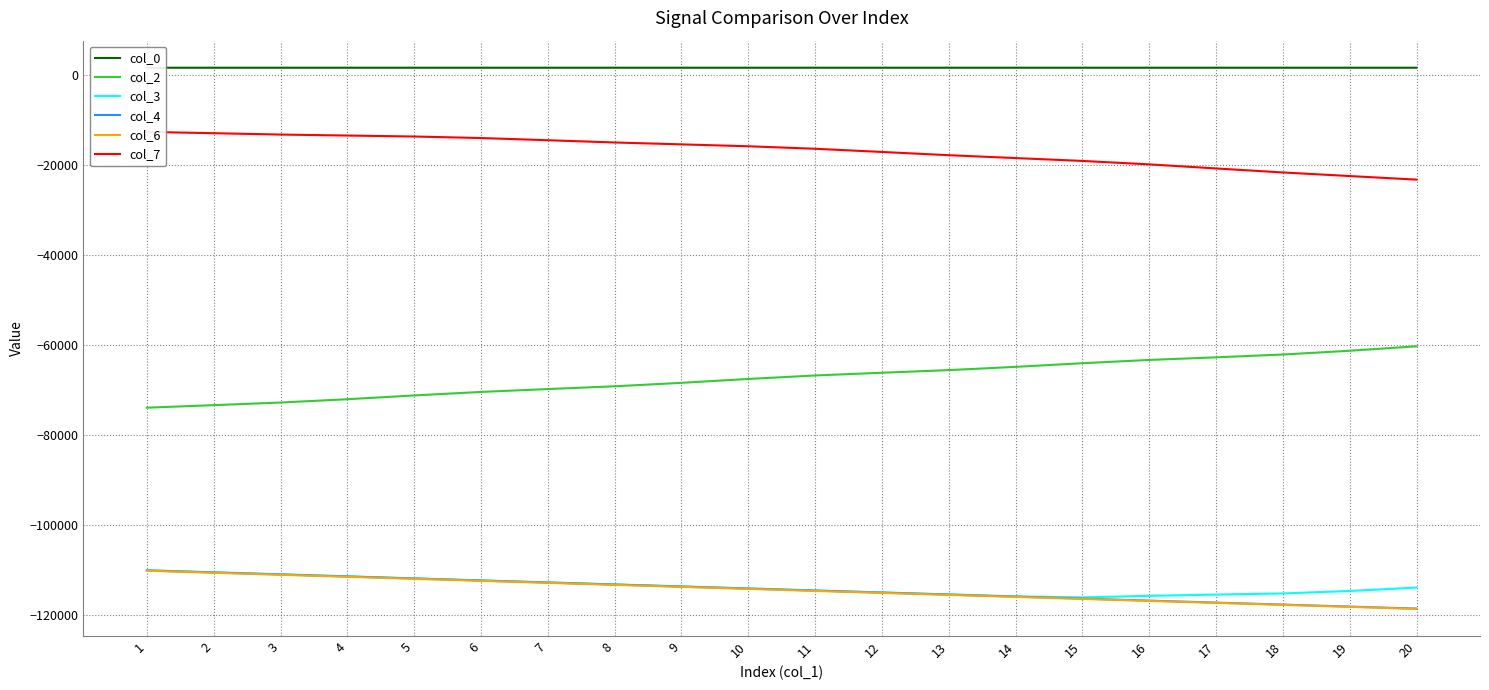

Reading left to right, what are all the values shown in this chart?

col_0: 1=1520.8	2=1520.8	3=1520.8	4=1520.8	5=1520.8	6=1520.8	7=1520.8	8=1520.8	9=1520.8	10=1520.8	11=1520.8	12=1520.8	13=1520.8	14=1520.8	15=1520.8	16=1520.8	17=1520.9	18=1520.9	19=1520.9	20=1520.9
col_2: 1=-74005.4	2=-73442.1	3=-72862.5	4=-72124.3	5=-71285.2	6=-70507.1	7=-69868.6	8=-69251.3	9=-68485.0	10=-67624.8	11=-66848.7	12=-66242.8	13=-65658.1	14=-64935.6	15=-64125.0	16=-63399.3	17=-62817.5	18=-62194.4	19=-61358.0	20=-60372.3
col_3: 1=-110117.7	2=-110568.1	3=-111014.5	4=-111463.8	5=-111913.3	6=-112362.1	7=-112809.6	8=-113253.4	9=-113700.4	10=-114148.7	11=-114594.3	12=-115038.8	13=-115479.9	14=-115920.0	15=-116152.7	16=-115802.8	17=-115526.3	18=-115275.1	19=-114723.8	20=-113969.8
col_4: 1=-110165.3	2=-110615.2	3=-111061.3	4=-111510.8	5=-111960.8	6=-112410.1	7=-112857.9	8=-113302.0	9=-113749.5	10=-114198.7	11=-114645.3	12=-115090.3	13=-115532.1	14=-115977.3	15=-116425.4	16=-116869.8	17=-117311.2	18=-117752.2	19=-118195.1	20=-118638.9
col_6: 1=-110231.5	2=-110681.2	3=-111127.0	4=-111576.1	5=-112025.8	6=-112474.8	7=-112922.3	8=-113366.1	9=-113813.2	10=-114261.9	11=-114708.2	12=-115153.1	13=-115594.9	14=-116040.2	15=-116488.2	16=-116932.5	17=-117373.8	18=-117814.8	19=-118257.9	20=-118701.9
col_7: 1=-12732.5	2=-13027.0	3=-13326.8	4=-13545.1	5=-13761.3	6=-14099.6	7=-14586.8	8=-15087.2	9=-15506.9	10=-15929.8	11=-16483.0	12=-17192.6	13=-17911.0	14=-18549.8	15=-19187.3	16=-19950.9	17=-20855.7	18=-21748.9	19=-22544.9	20=-23341.3